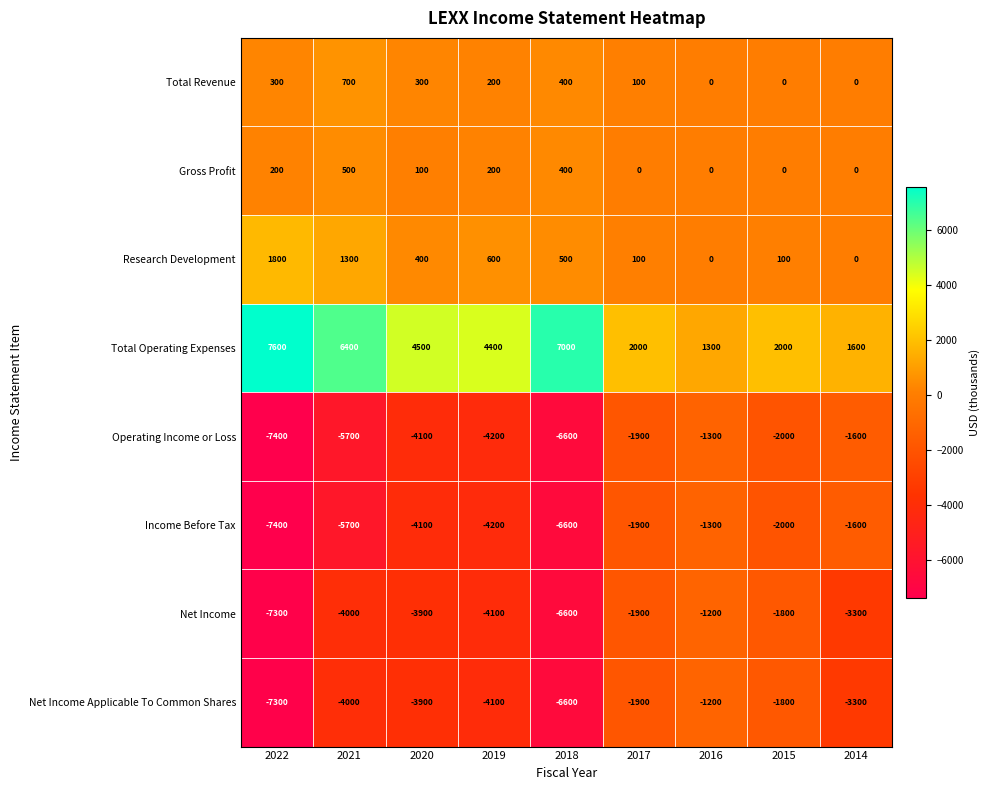

What value does the Total Revenue series have at 2018?

400